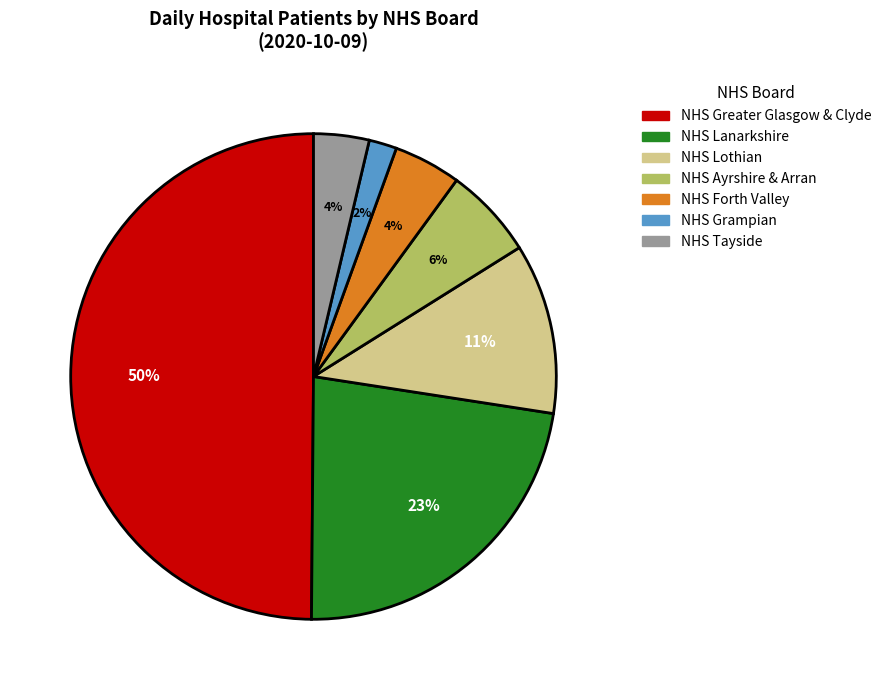

The NHS Ayrshire & Arran slice represents 6% of the pie. True or false?

True